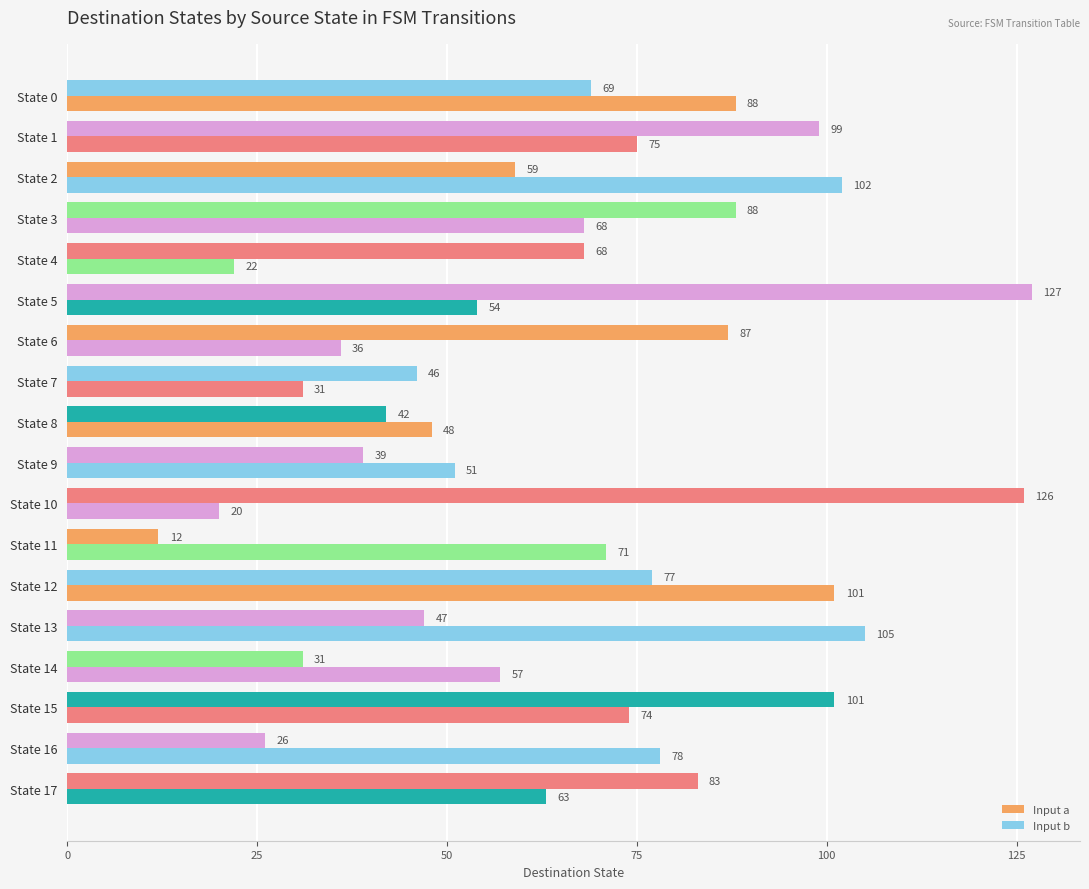

How many values in the Input a series are below 68?

9